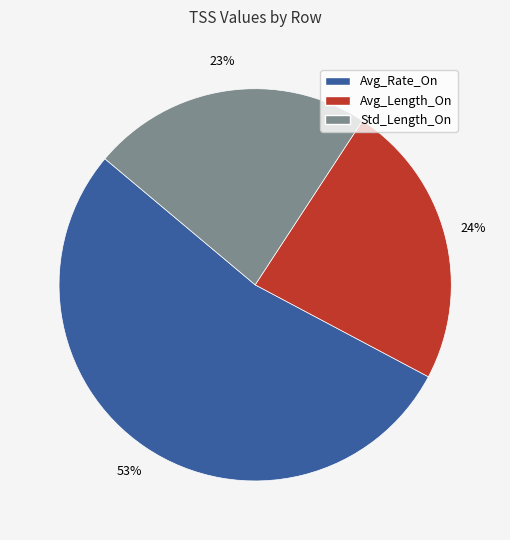

Which slice represents more than half of the pie?

Avg_Rate_On